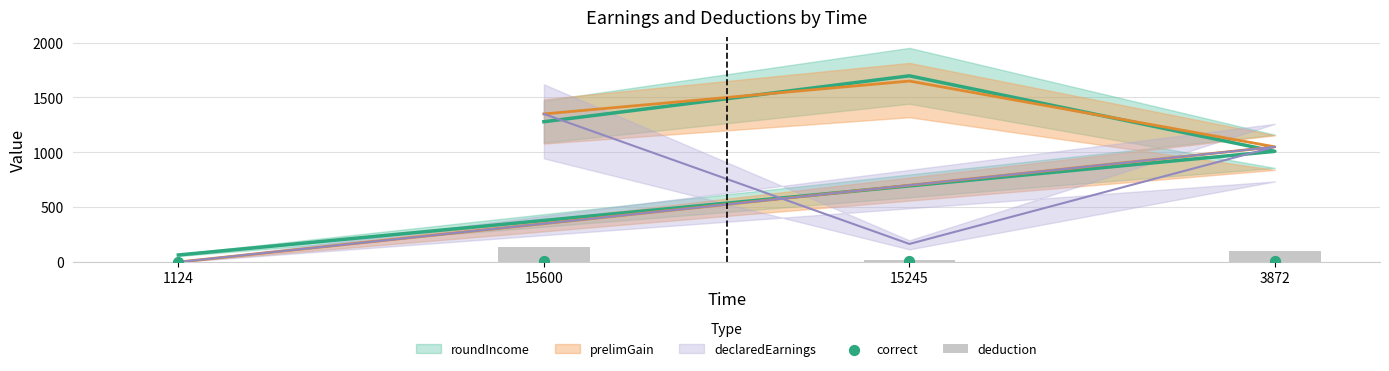

Which series contains the lowest Y value?

deduction